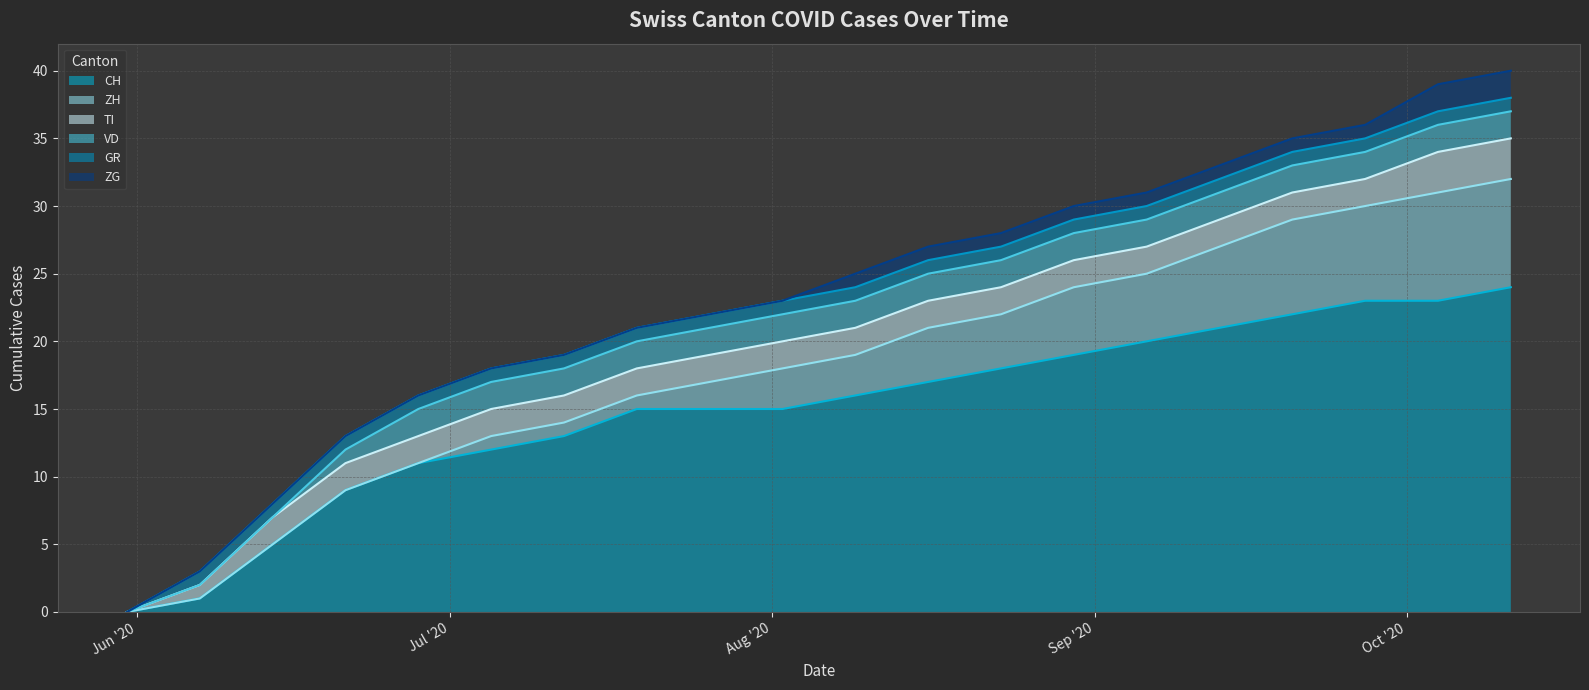

Which label corresponds to the smallest value in the chart?

2020-05-31